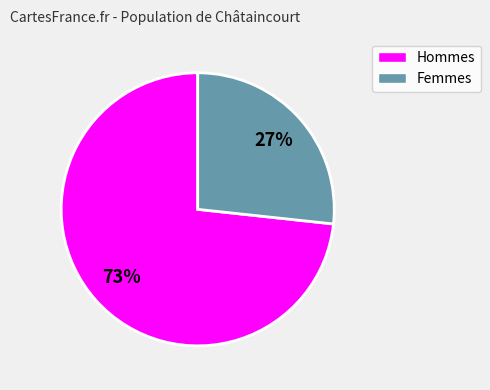

Is there a majority slice in this chart?

Yes